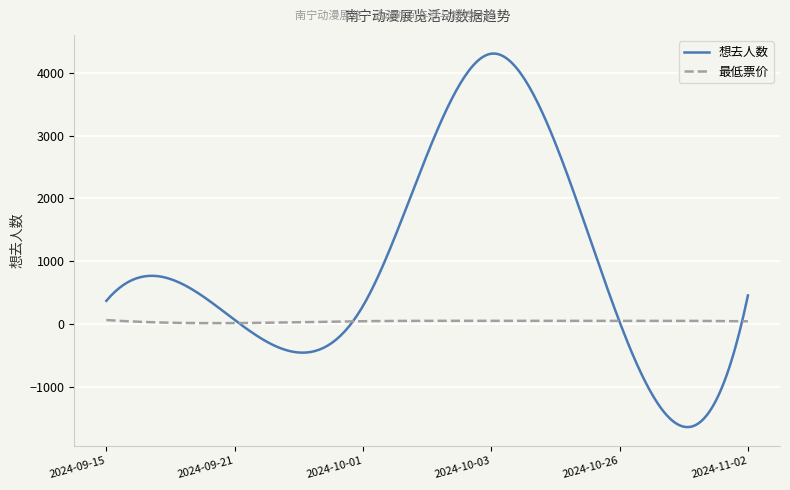

Is this an area chart (filled region under the line)?

No